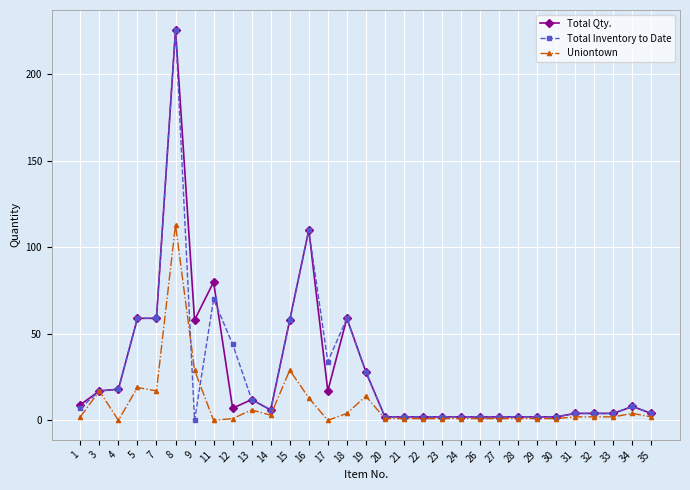

What is the spread (max minus min) of values at 9?

58